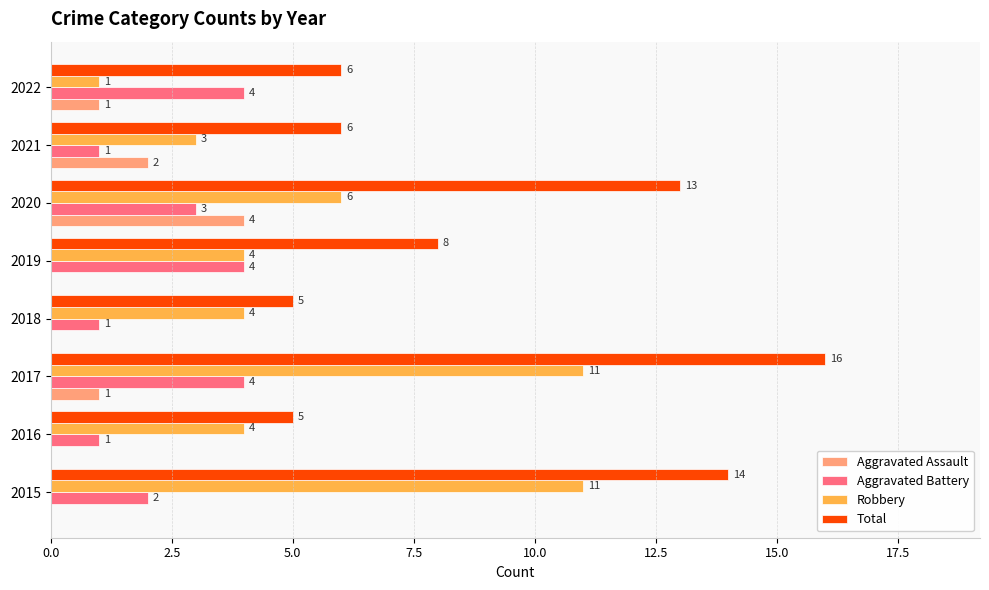

True or false: Robbery has a value of 4 at 2016.

True